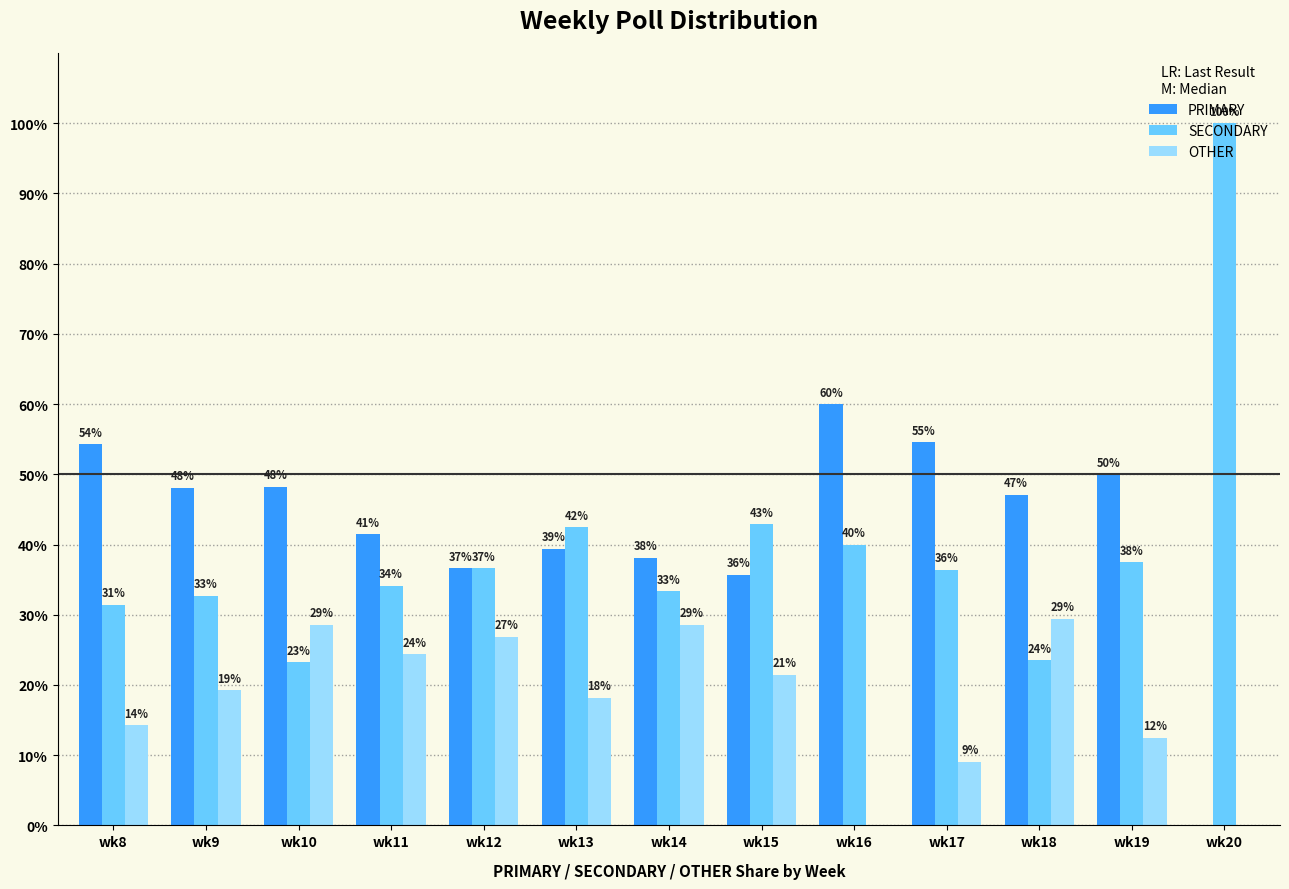

At which label does OTHER reach its peak?

wk18